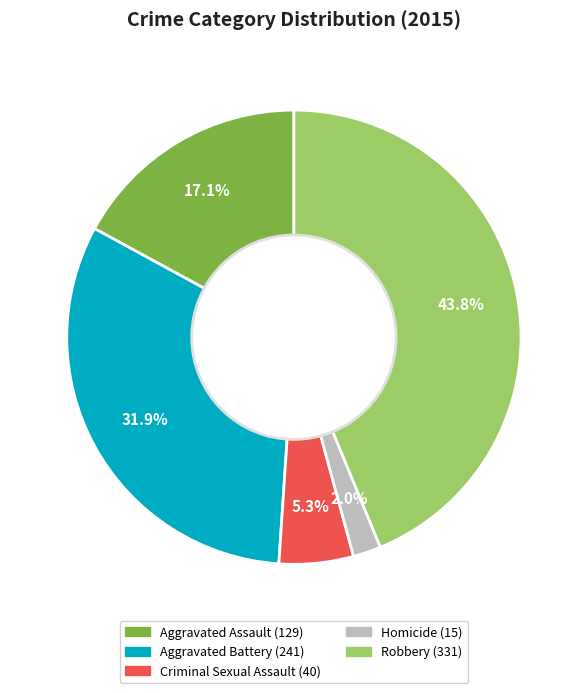

Does Aggravated Battery represent more than half of the total?

No